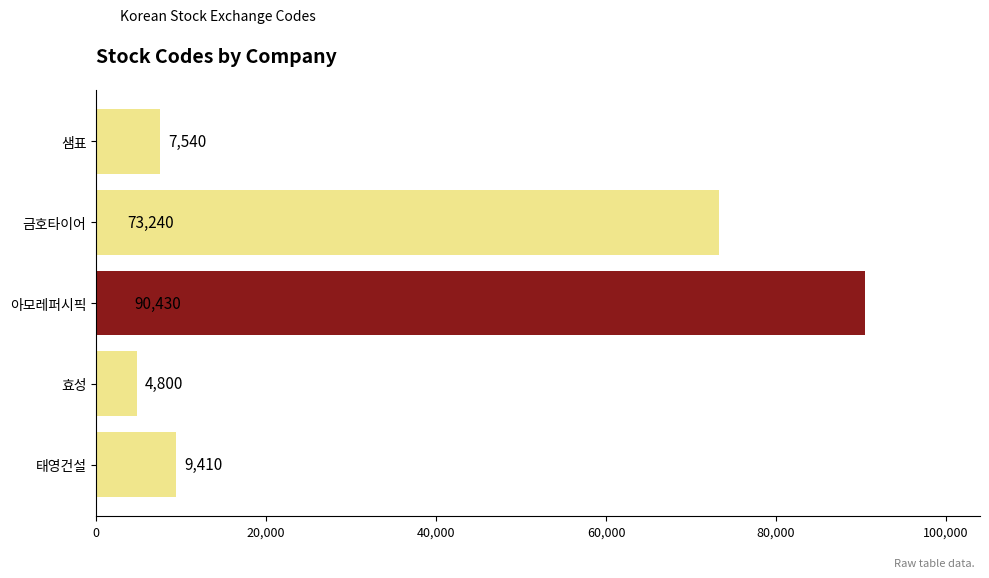

Reading top to bottom, what are all the values shown in this chart?

7540	73240	90430	4800	9410